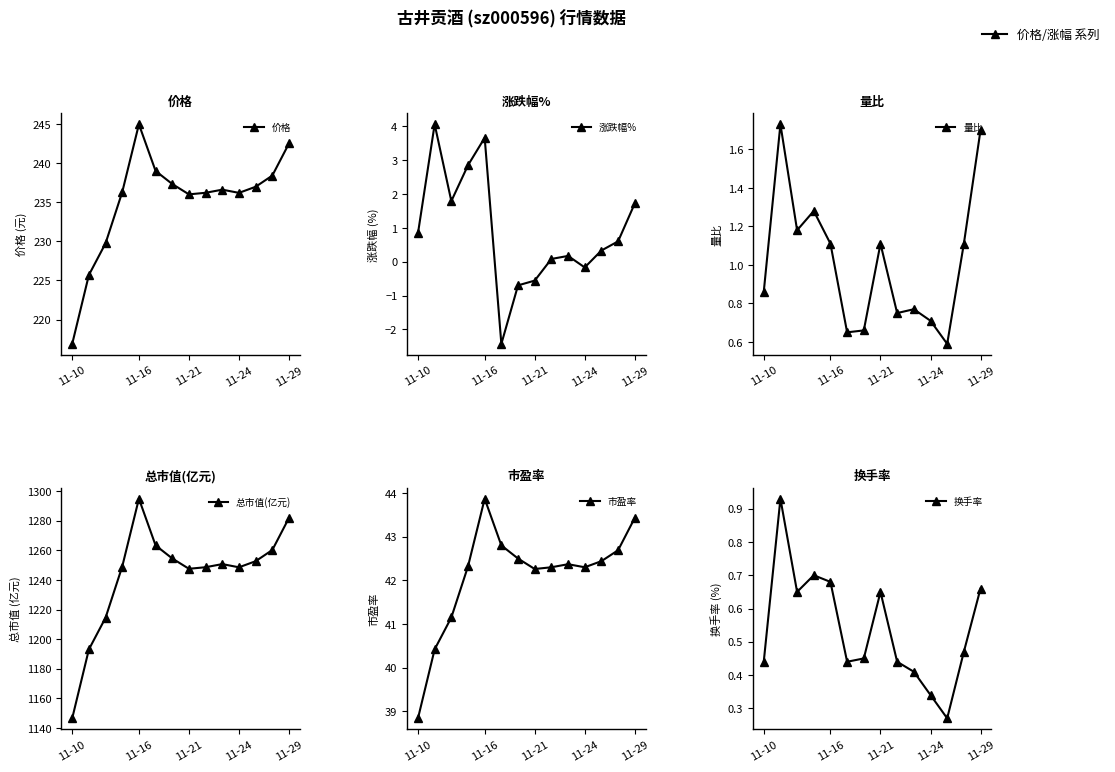

What is the maximum value for 换手率?

0.9